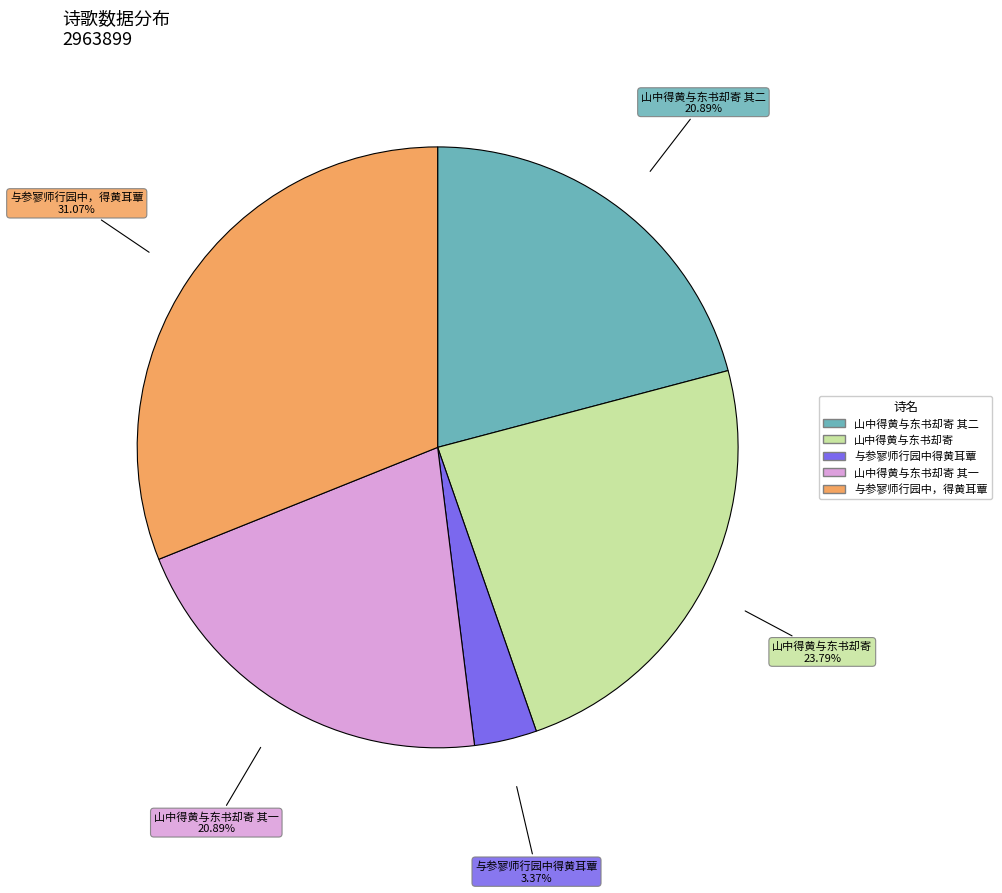

What is the largest slice in the pie chart?

与参寥师行园中，得黄耳蕈